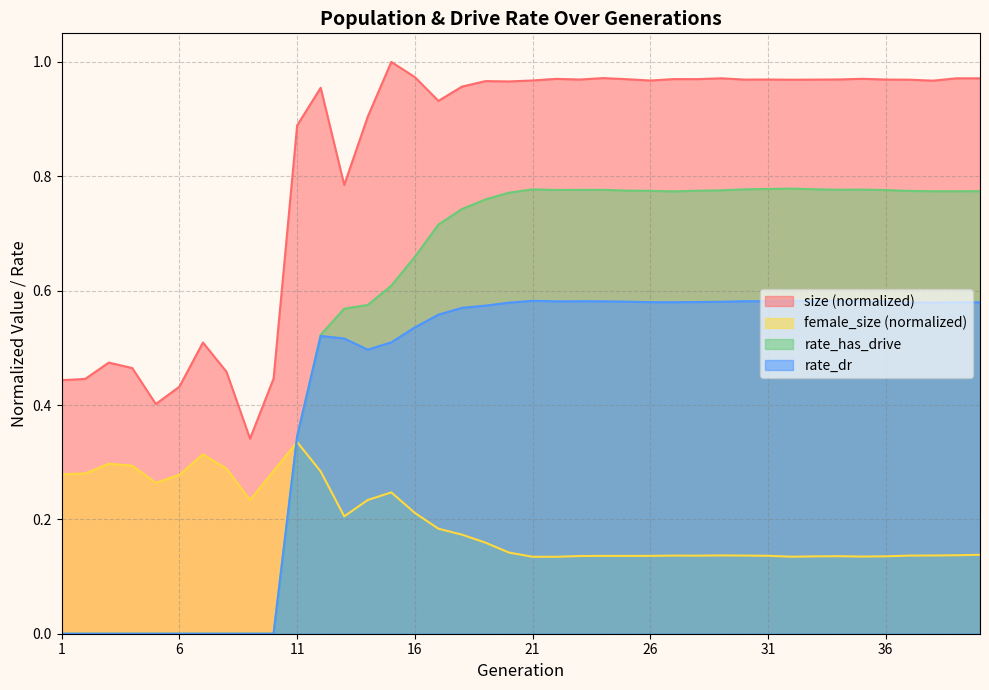

What is the difference between the maximum and minimum values in the rate_has_drive series?

0.8